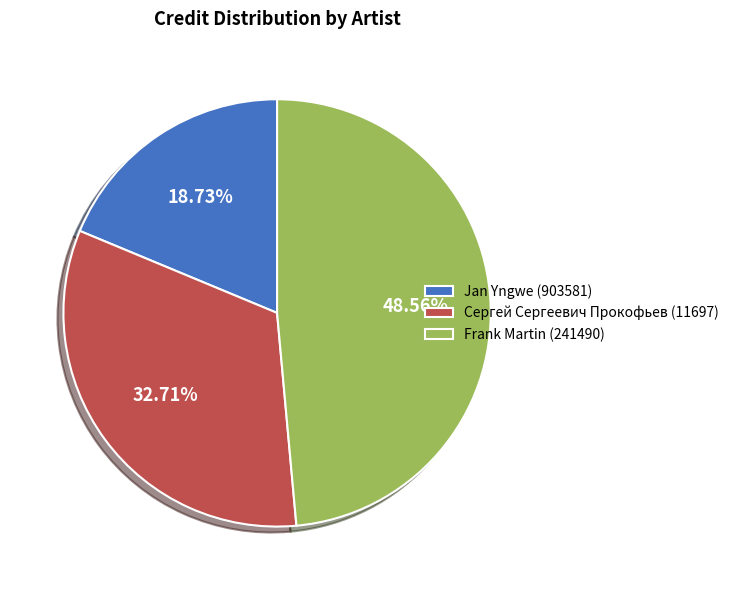

Between Сергей Сергеевич Прокофьев (11697) and Frank Martin (241490), which is larger?

Frank Martin (241490)